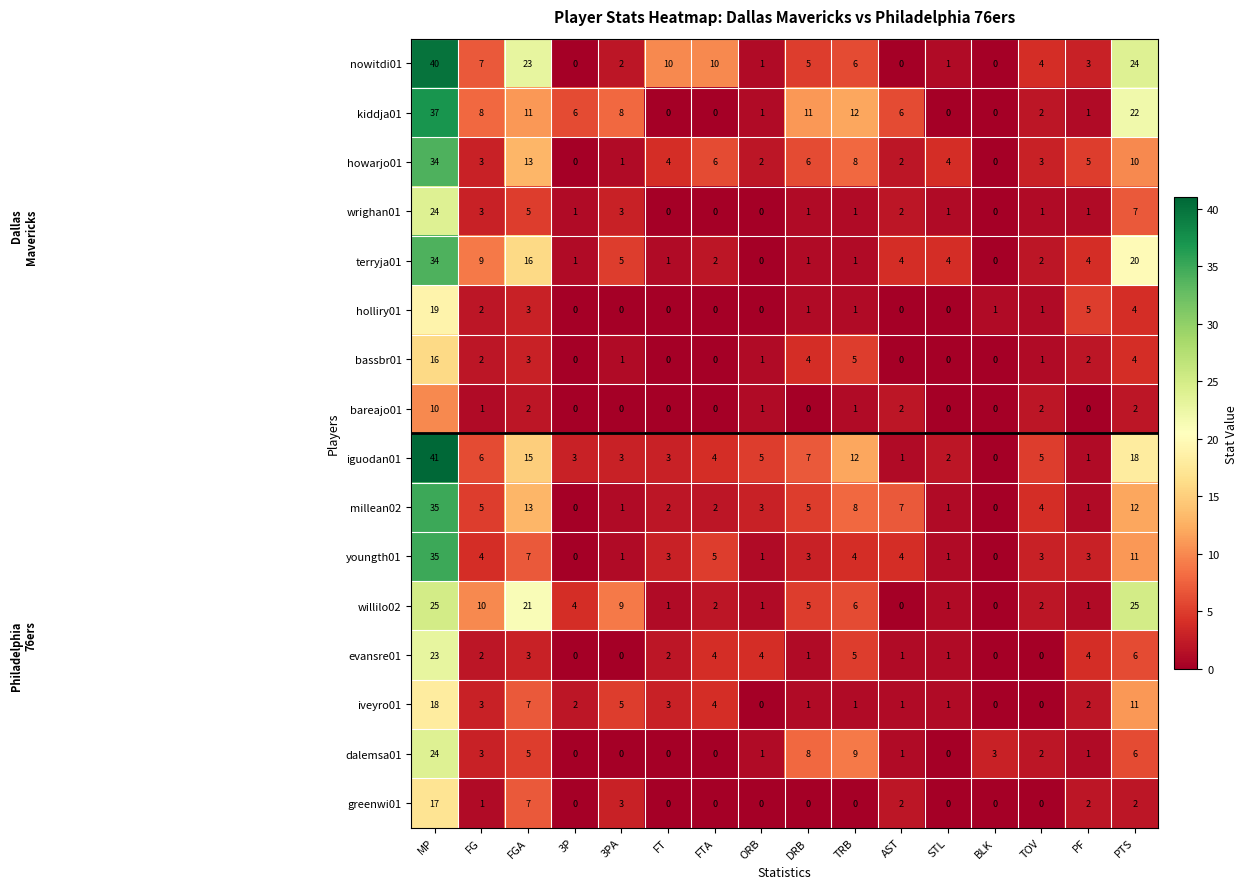

What is the sum of the evansre01 values at MP and ORB?

27